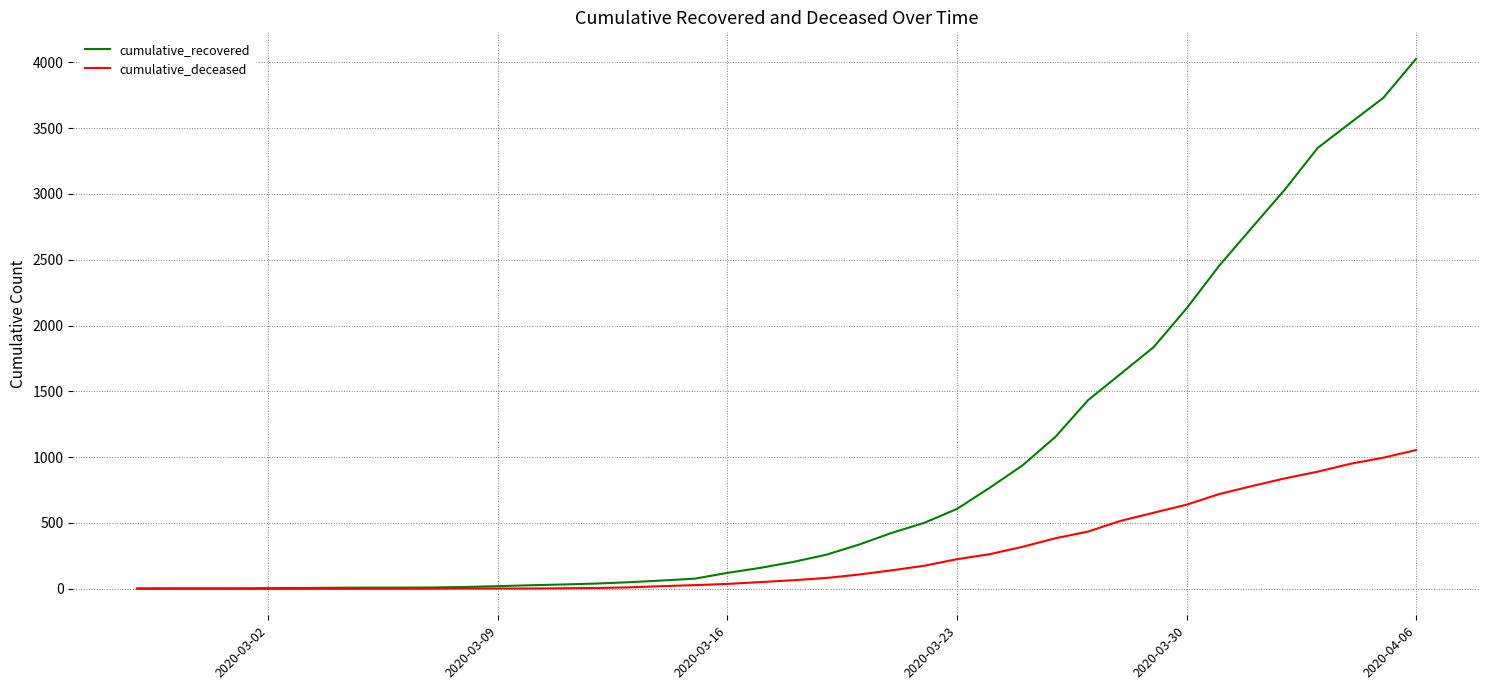

Which series has the largest total across all categories?

cumulative_recovered